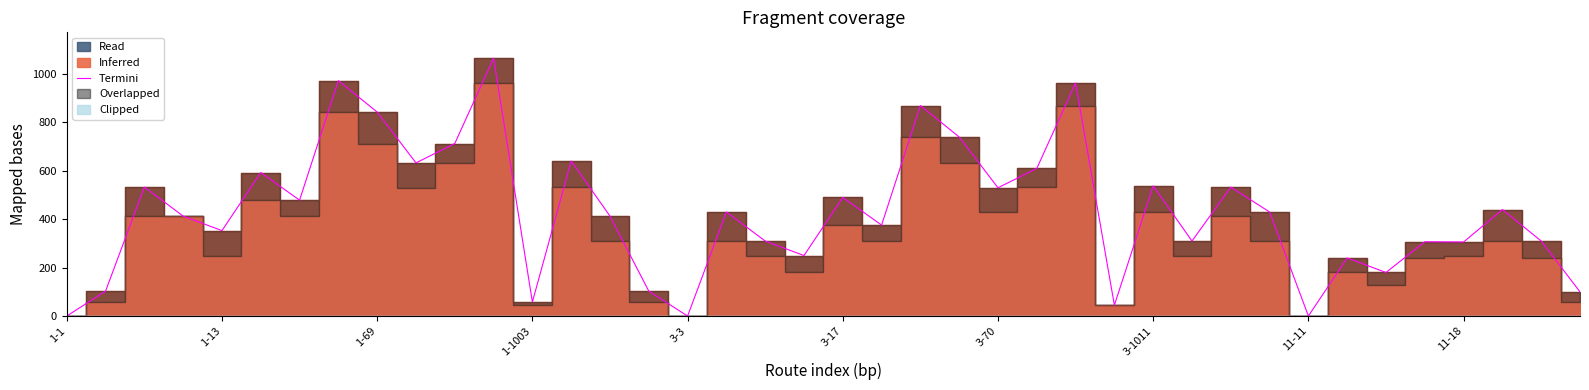

At which category does the chart reach its minimum across all series?

1-1